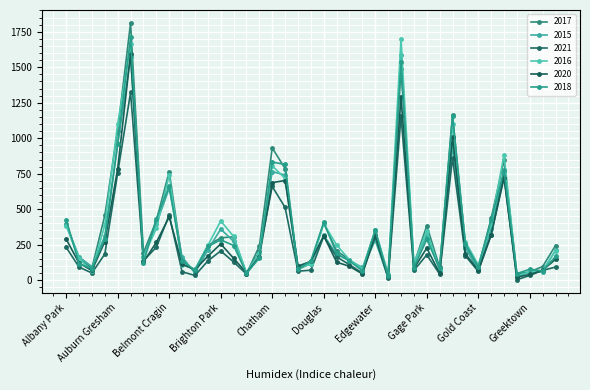

How many interior local peaks does the 2020 series have?

10